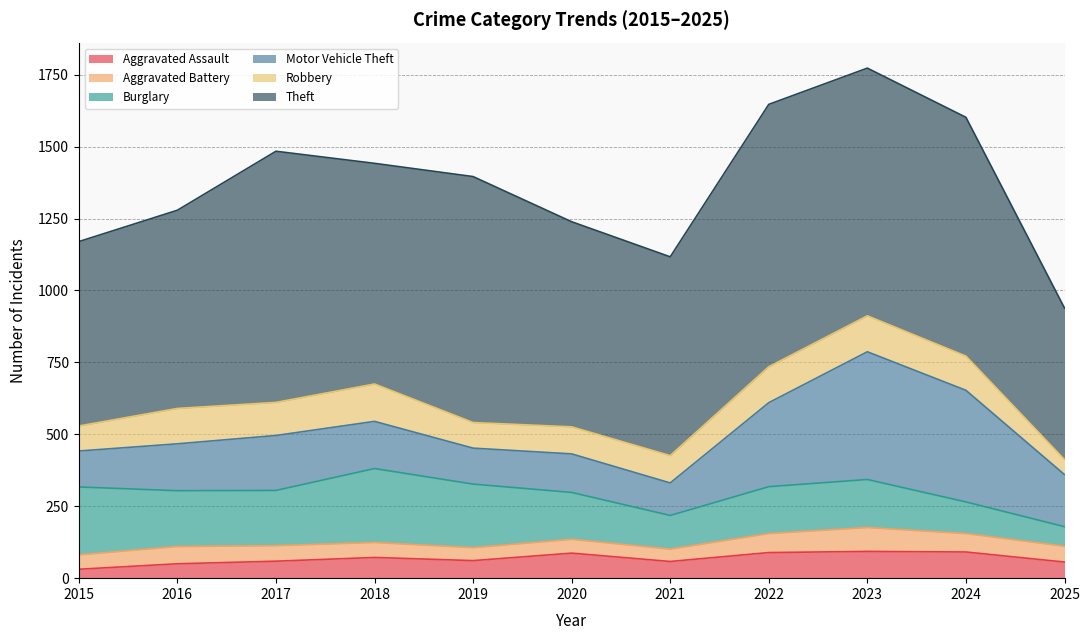

The value of Aggravated Assault at 2024 is 91. True or false?

True